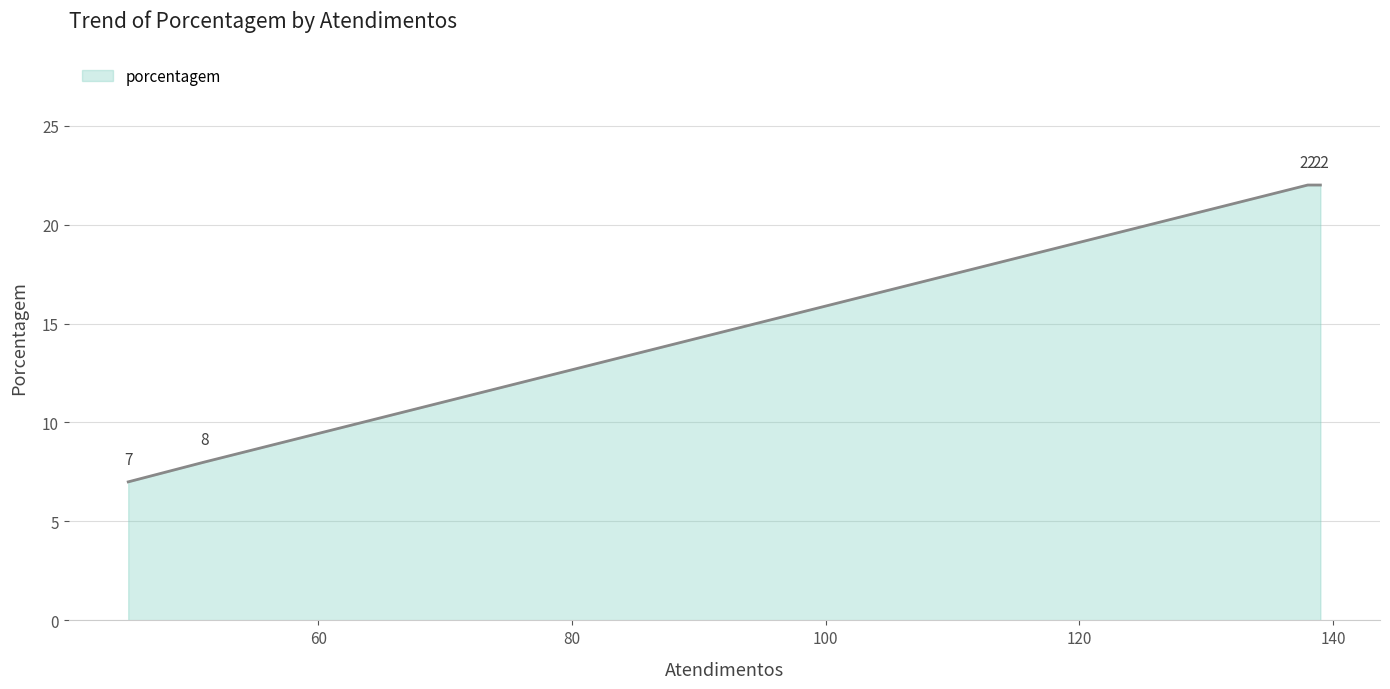

Reading left to right, what are all the values shown in this chart?

7	8	22	22